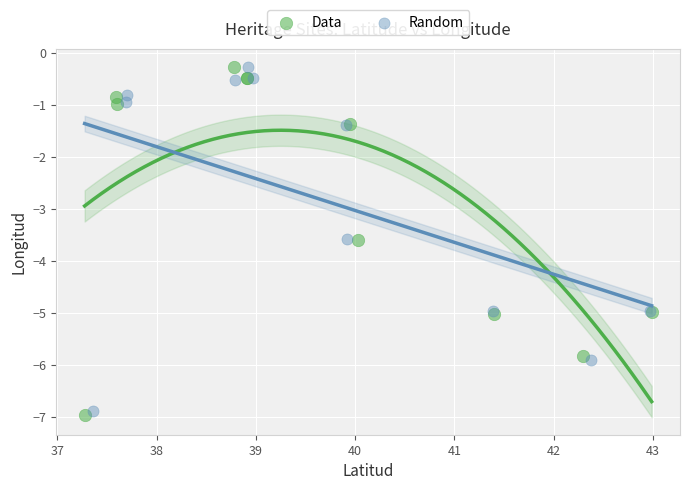

Which series reaches the minimum Y coordinate?

Data